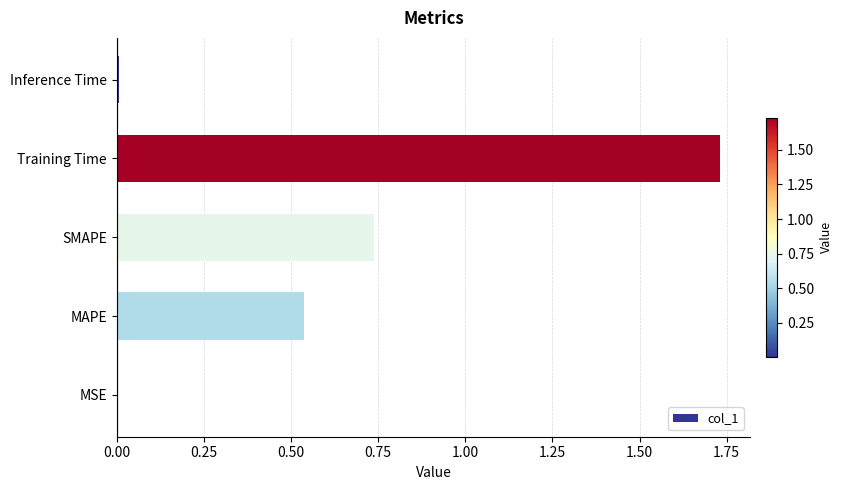

The value at SMAPE is 0.3. True or false?

False